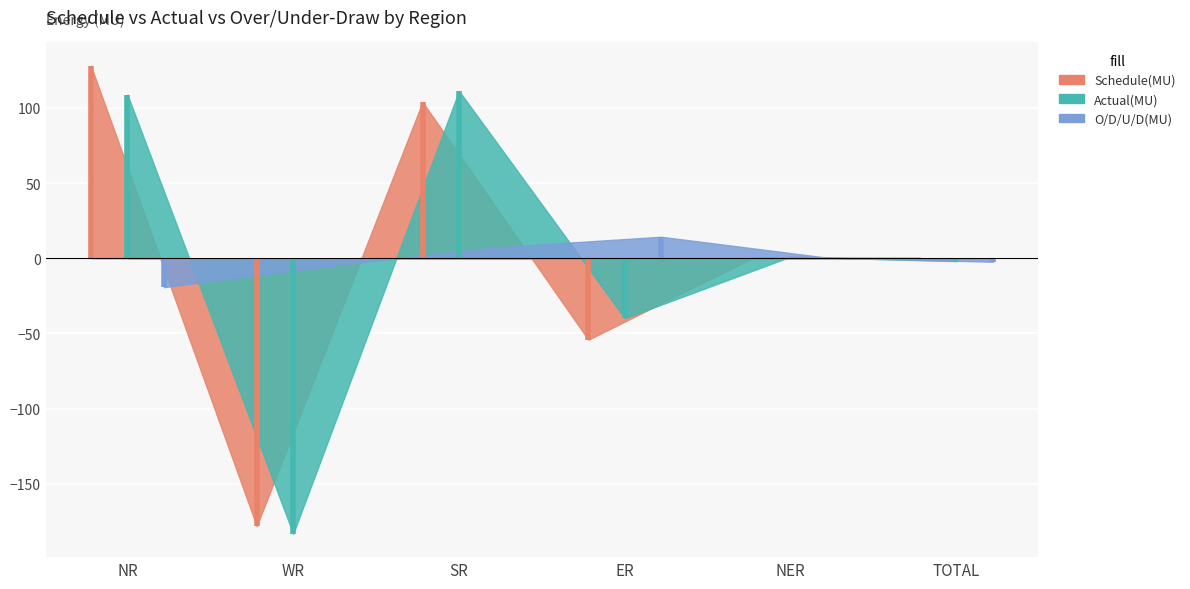

How many data points in Actual(MU) are above 108?

1